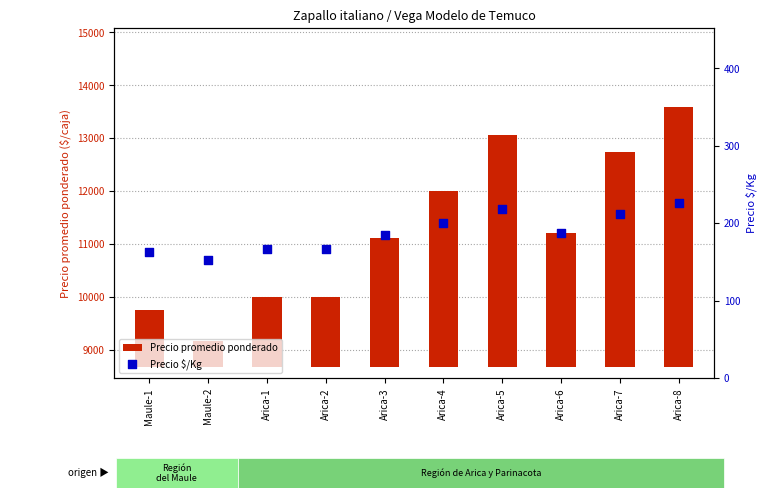

Which series has the widest spread of Y values?

Precio promedio ponderado